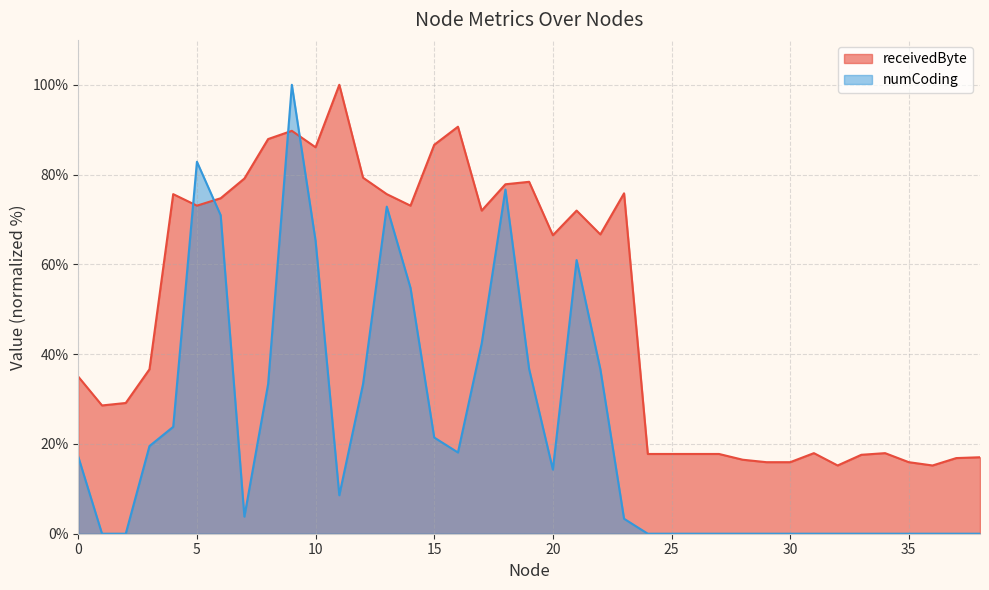

Rank the categories by numCoding value from highest to lowest.

9, 5, 18, 13, 6, 10, 21, 14, 17, 19, 22, 8, 12, 4, 15, 3, 16, 0, 20, 11, 7, 23, 1, 2, 24, 25, 26, 27, 28, 29, 30, 31, 32, 33, 34, 35, 36, 37, 38